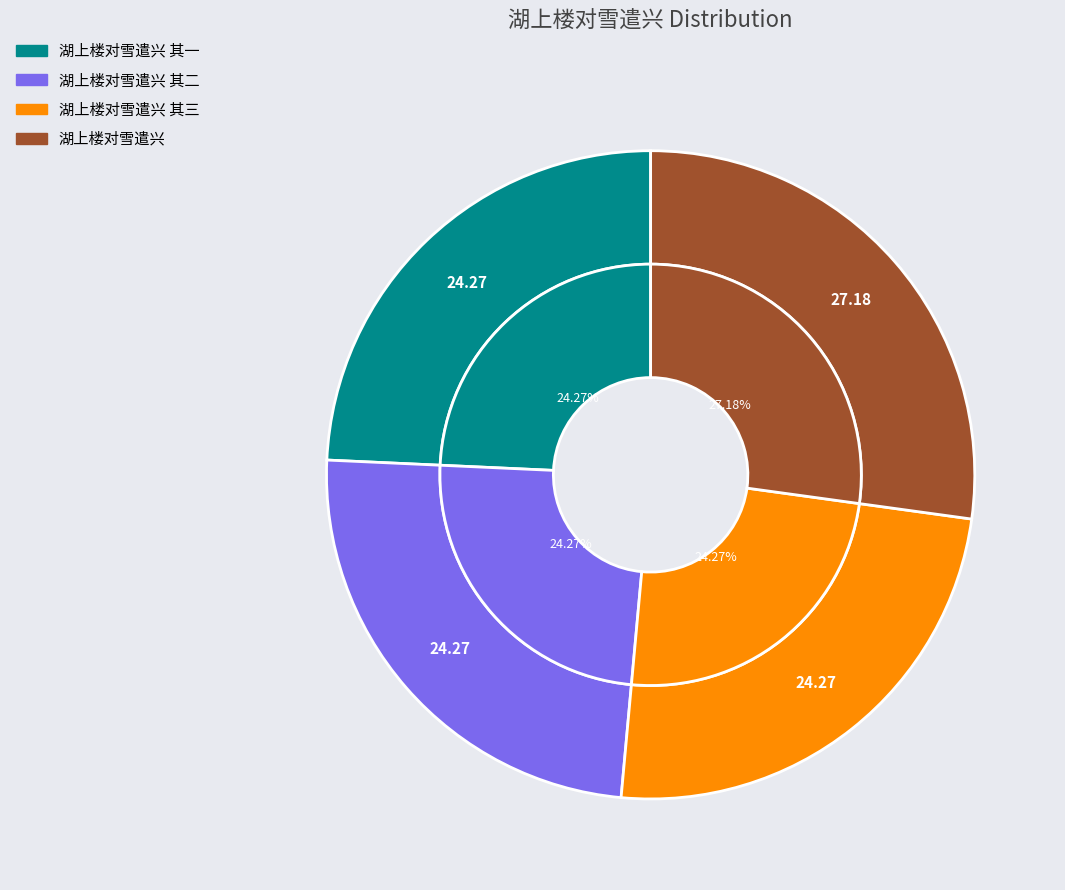

Count the number of slices in the pie.

4